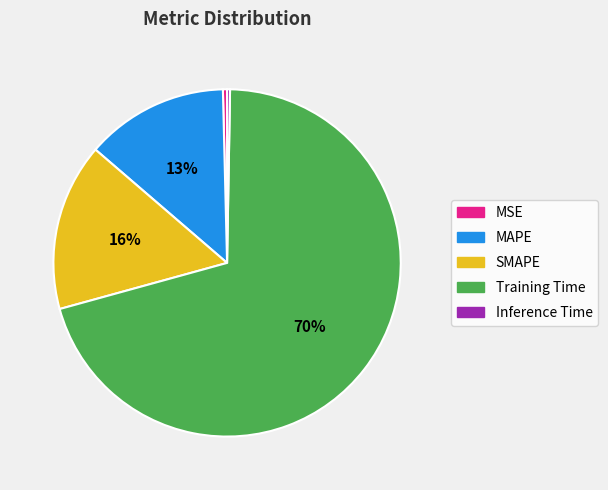

Between MAPE and MSE, which is larger?

MAPE